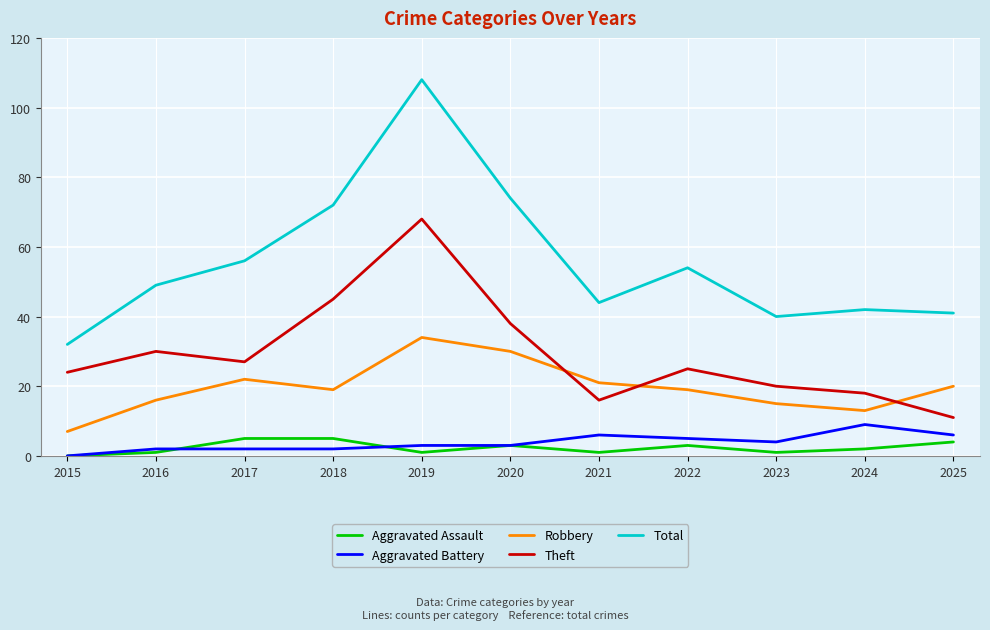

What are all the series names shown in the legend?

Aggravated Assault, Aggravated Battery, Robbery, Theft, Total